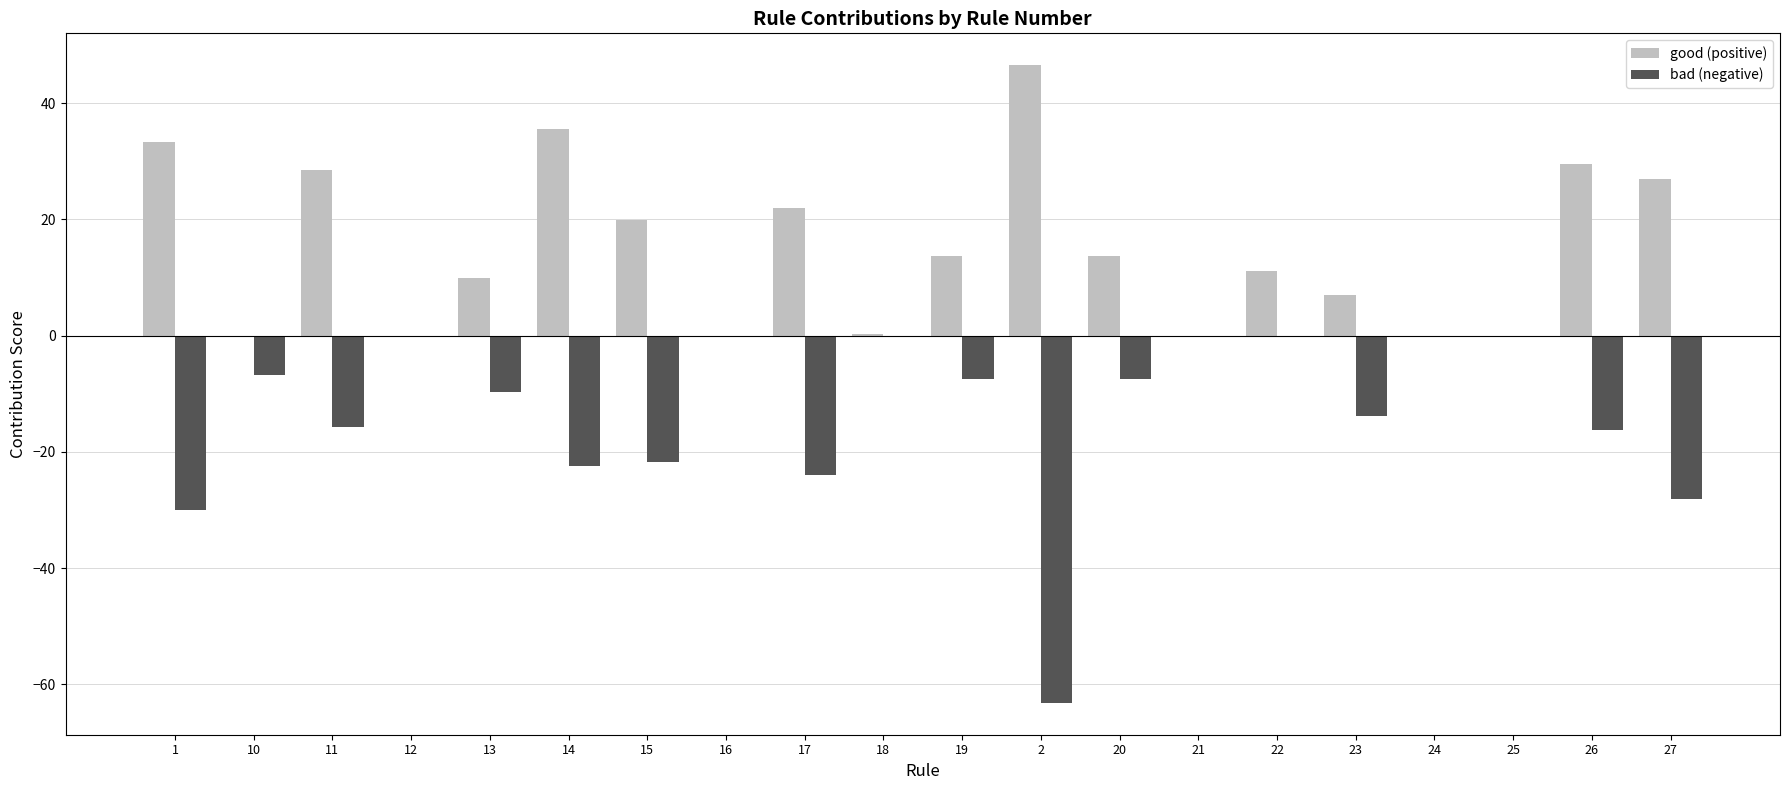

What is the greatest value displayed?

46.5